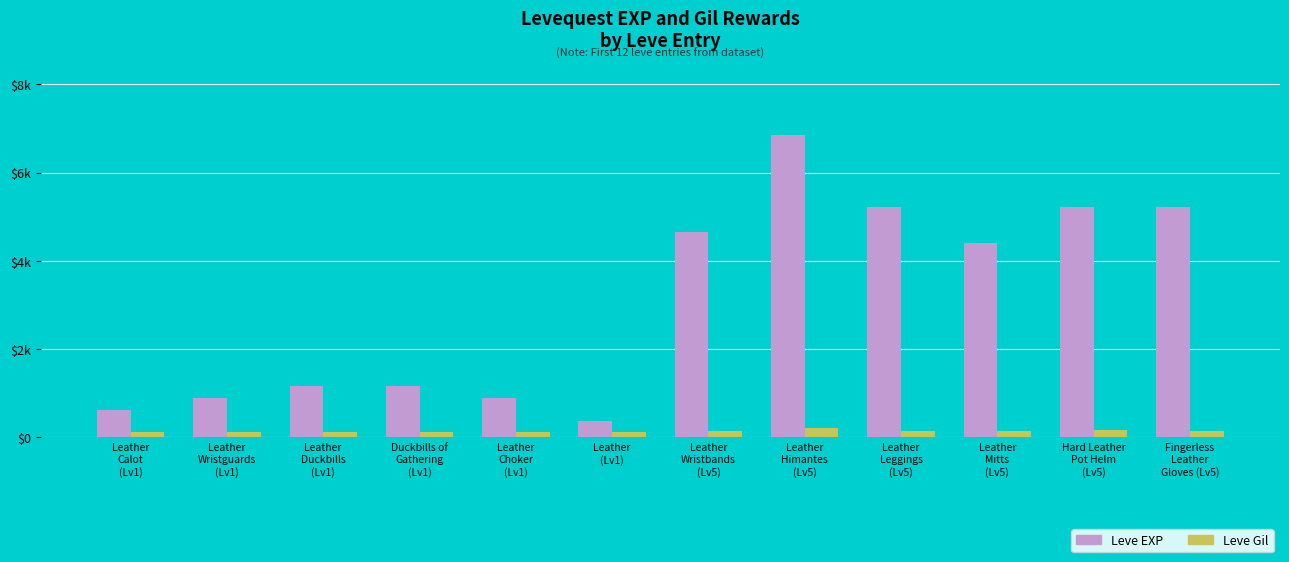

Are the bars grouped side by side (vs. stacked)?

Yes